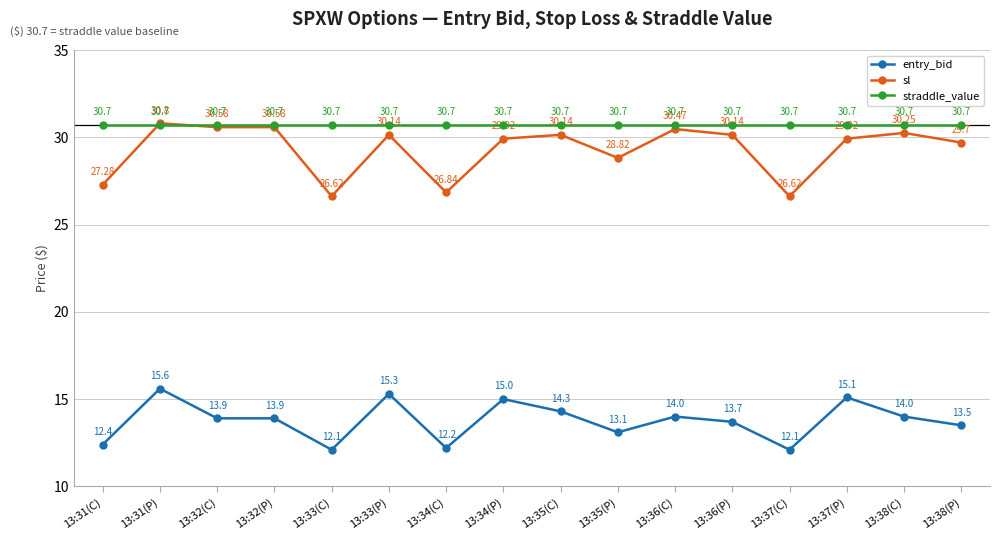

What is the greatest value displayed?

30.8